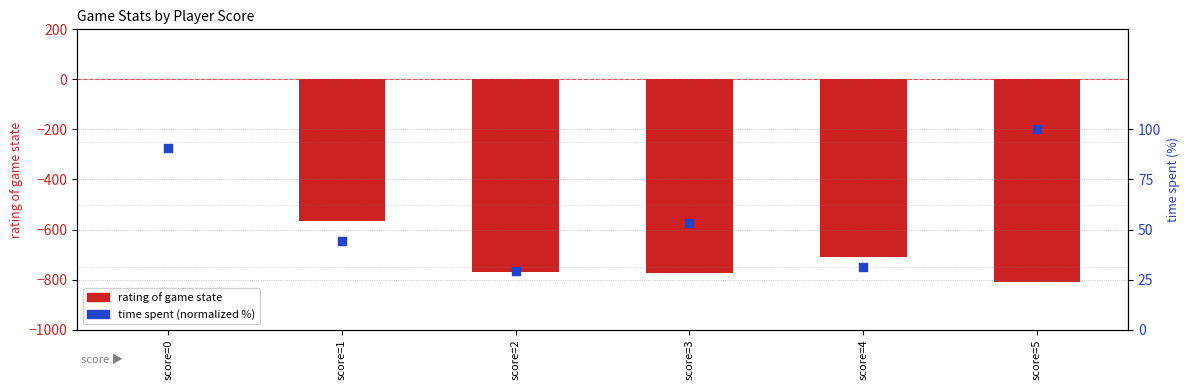

Which series has the largest total across all categories?

time spent (normalized %)